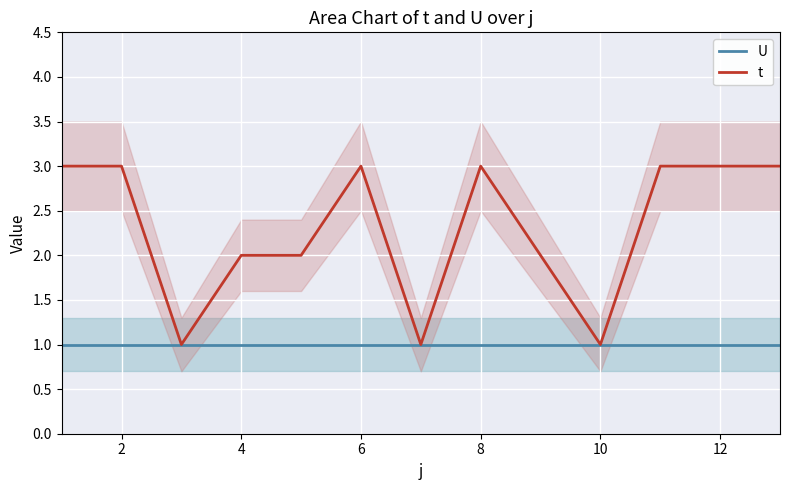

What is the difference between the t values at 6 and 4?

1